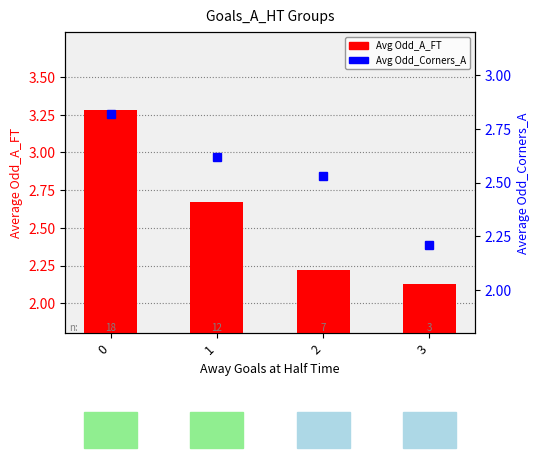

What is the difference between the Odd_Corners_A (avg) values at 2 and 1?

0.1